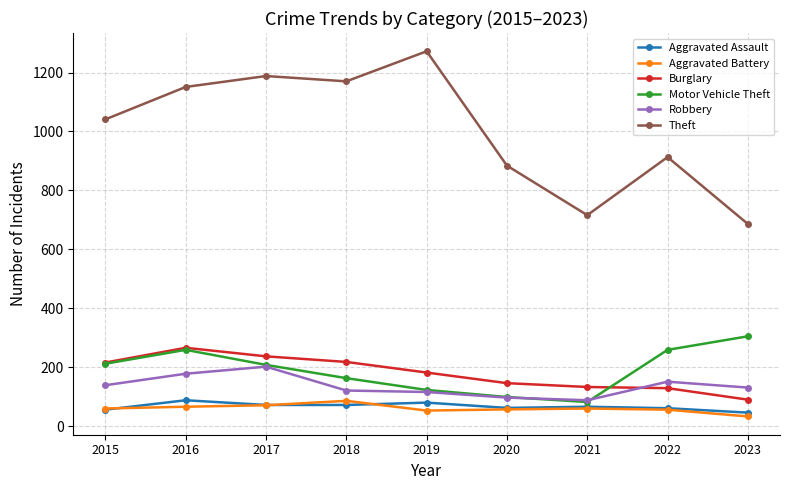

Where is the first local minimum for Motor Vehicle Theft?

2021